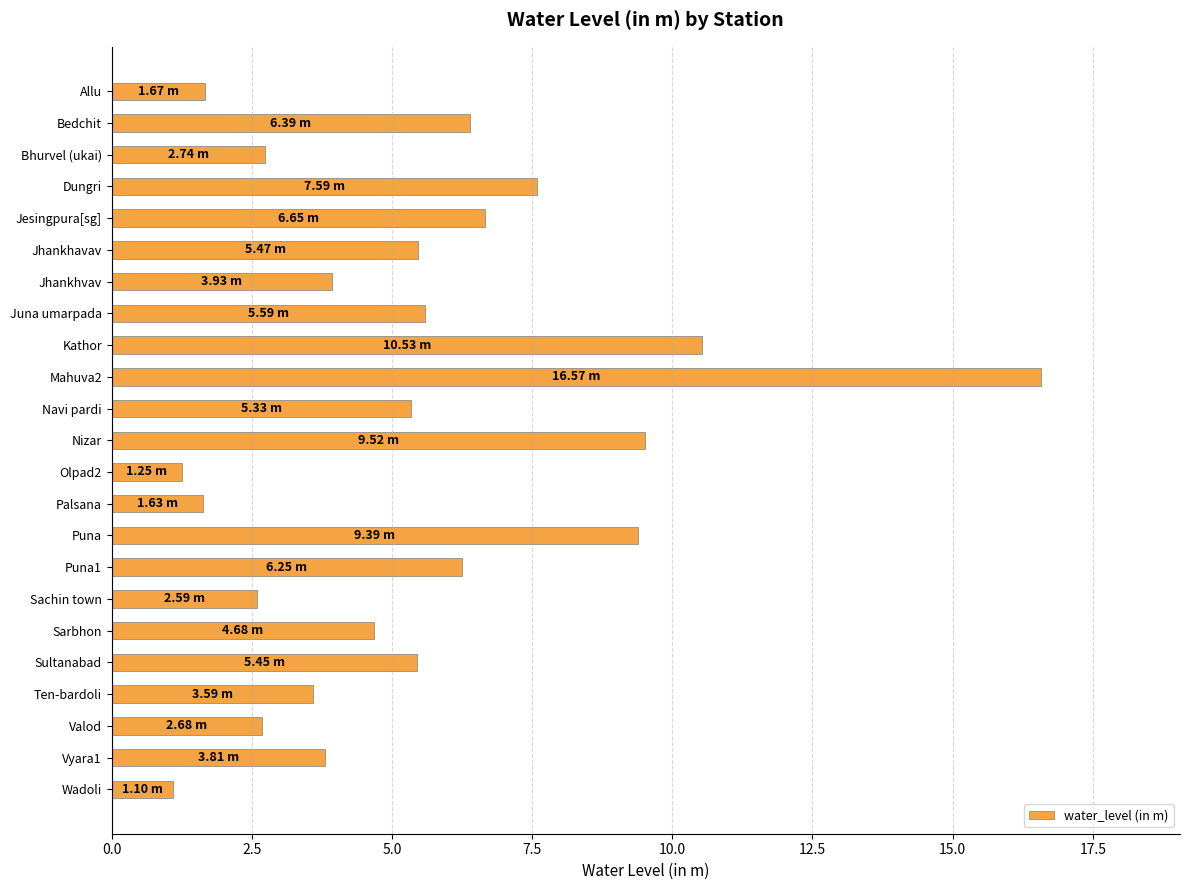

Are the bars grouped side by side (vs. stacked)?

No